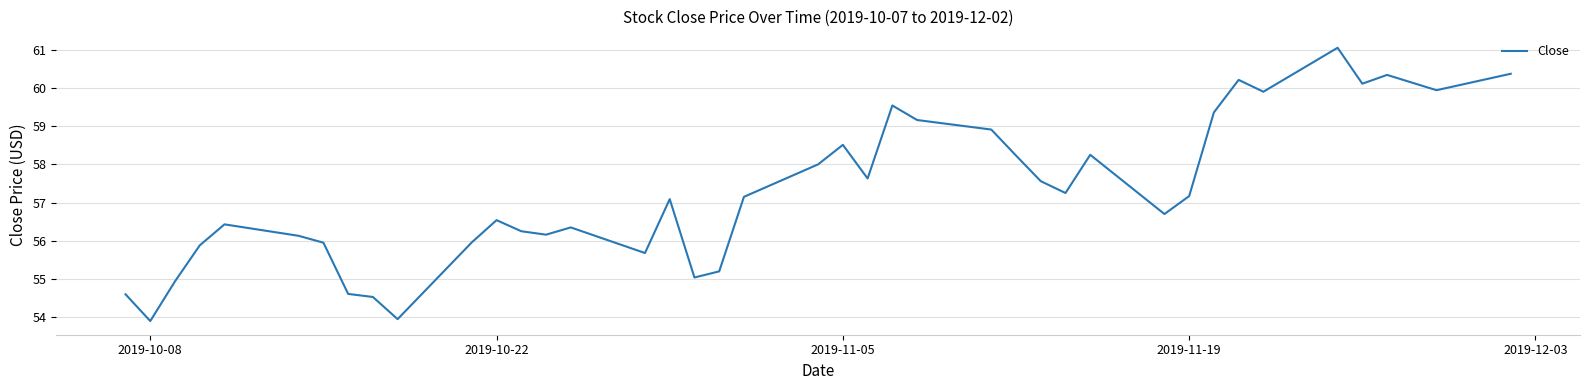

What is the sum of all values?

2290.5